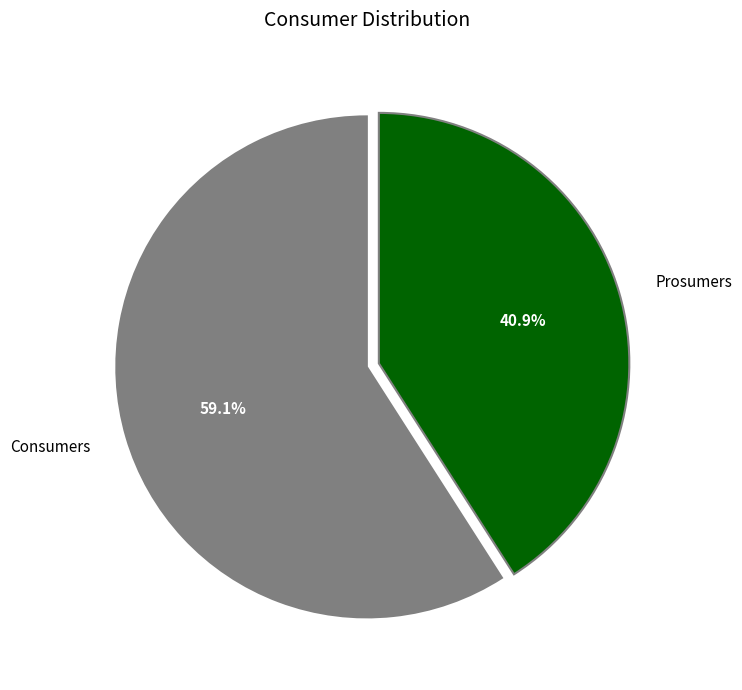

How many segments does this pie chart have?

2